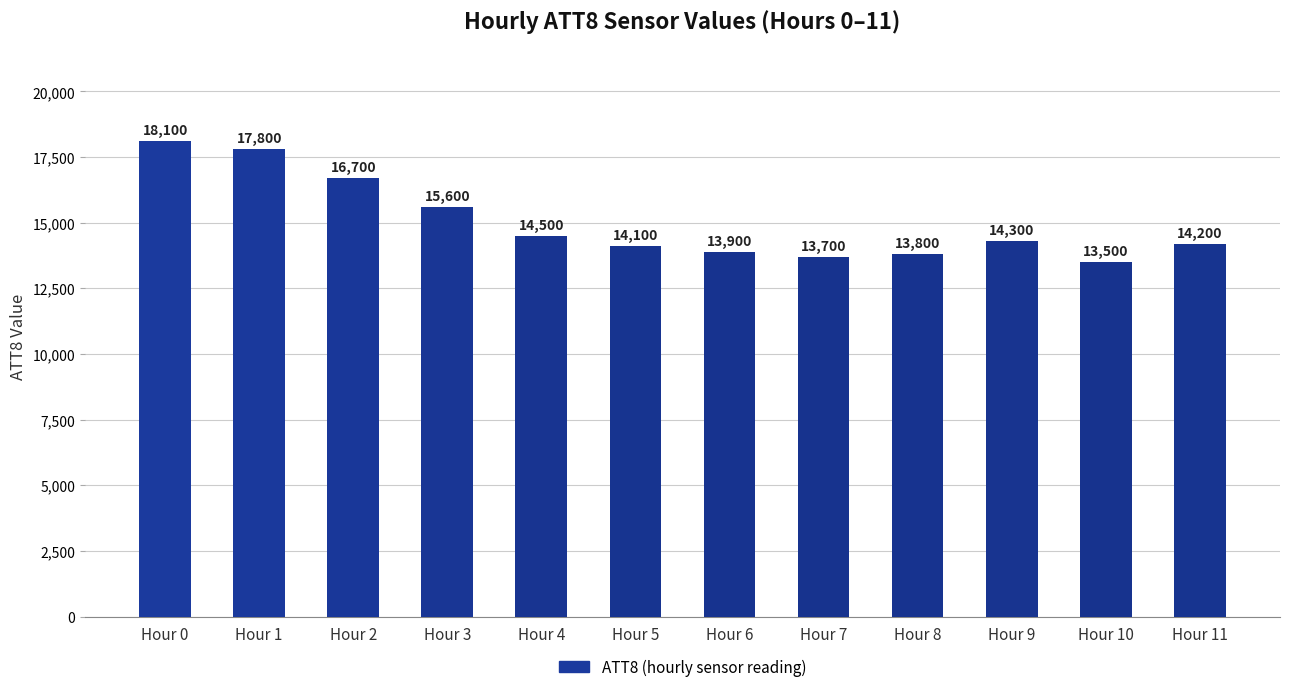

Where is the data nearest to the value 15800?

Hour 3